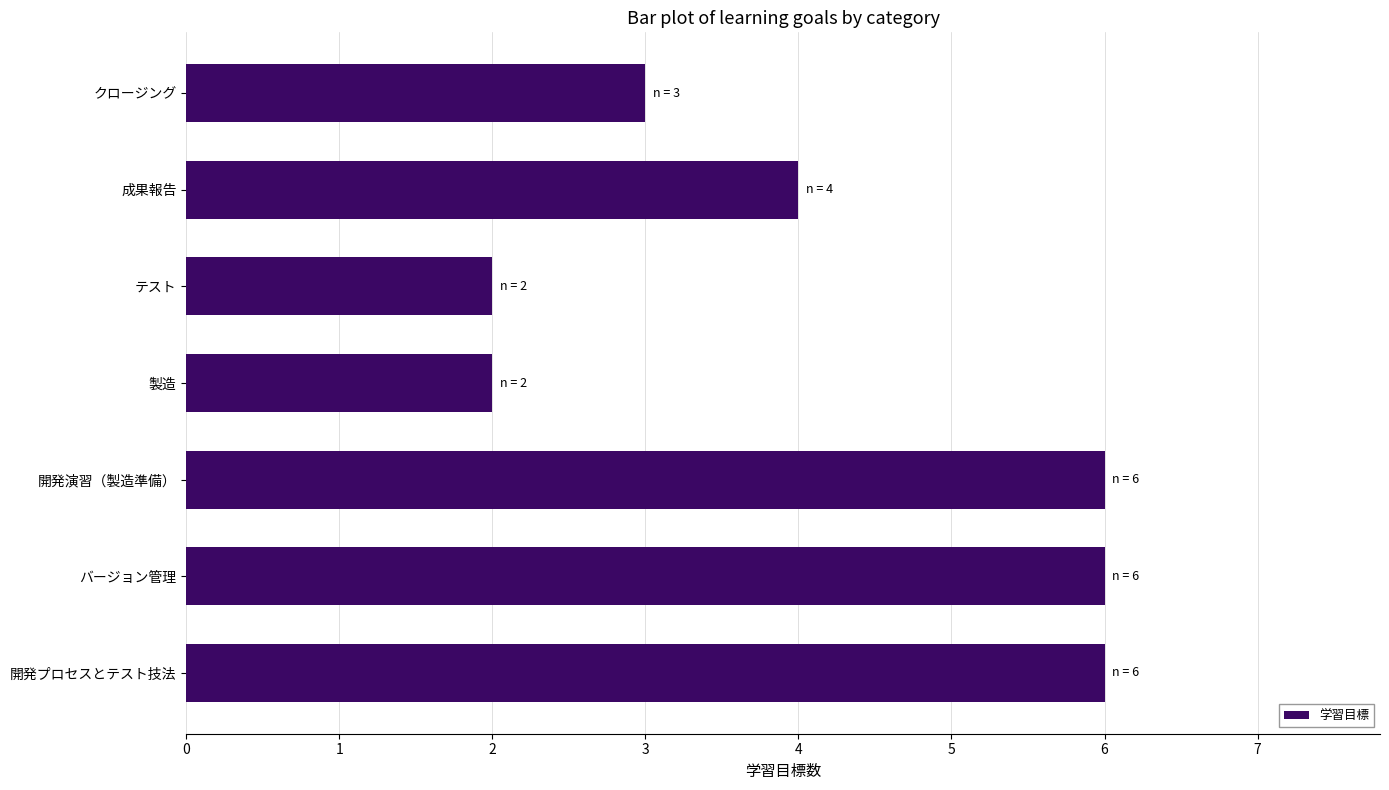

True or false: the data shows 2 at 製造.

True